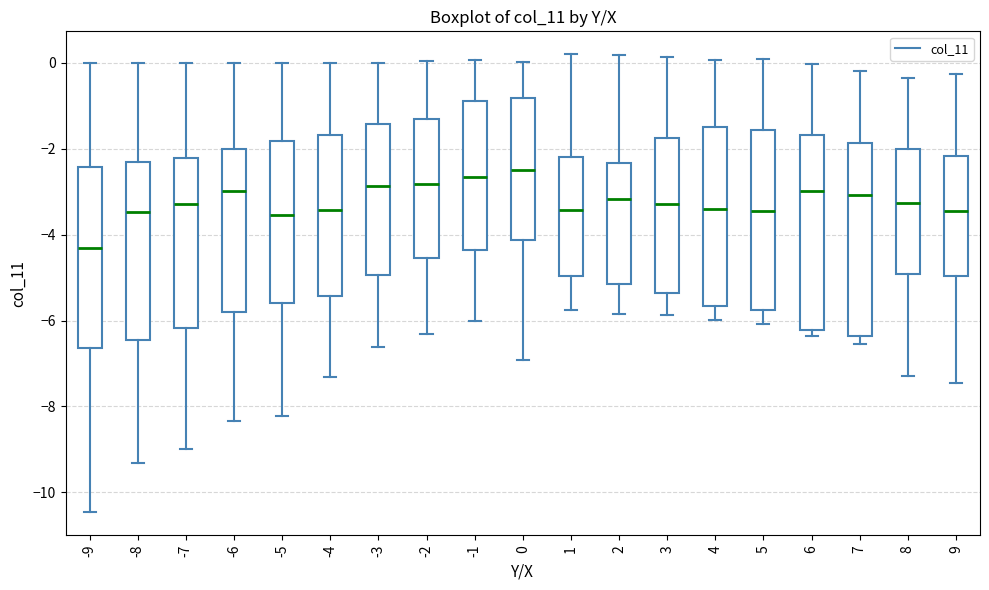

Reading left to right, read every box against the y-axis: the position of its median line, the range the box covers, and the ends of its whiskers. The values are not printed on the chart, so give them approximately, as read against the axis.

-9: median -4.4, box -6.6 to -2.4, whiskers -10.4 to 0.0
-8: median -3.4, box -6.4 to -2.4, whiskers -9.4 to 0.0
-7: median -3.2, box -6.2 to -2.2, whiskers -9.0 to 0.0
-6: median -3.0, box -5.8 to -2.0, whiskers -8.4 to 0.0
-5: median -3.6, box -5.6 to -1.8, whiskers -8.2 to 0.0
-4: median -3.4, box -5.4 to -1.6, whiskers -7.4 to 0.0
-3: median -2.8, box -5.0 to -1.4, whiskers -6.6 to 0.0
-2: median -2.8, box -4.6 to -1.4, whiskers -6.4 to 0.0
-1: median -2.6, box -4.4 to -0.8, whiskers -6.0 to 0.0
0: median -2.4, box -4.2 to -0.8, whiskers -7.0 to 0.0
1: median -3.4, box -5.0 to -2.2, whiskers -5.8 to 0.2
2: median -3.2, box -5.2 to -2.4, whiskers -5.8 to 0.2
3: median -3.2, box -5.4 to -1.8, whiskers -5.8 to 0.2
4: median -3.4, box -5.6 to -1.6, whiskers -6.0 to 0.0
5: median -3.4, box -5.8 to -1.6, whiskers -6.0 to 0.0
6: median -3.0, box -6.2 to -1.6, whiskers -6.4 to 0.0
7: median -3.0, box -6.4 to -1.8, whiskers -6.6 to -0.2
8: median -3.2, box -5.0 to -2.0, whiskers -7.2 to -0.4
9: median -3.4, box -5.0 to -2.2, whiskers -7.4 to -0.2